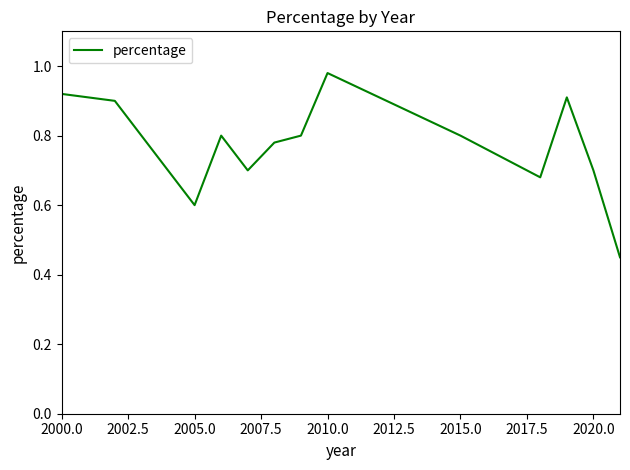

Where is the first local minimum?

2005.0